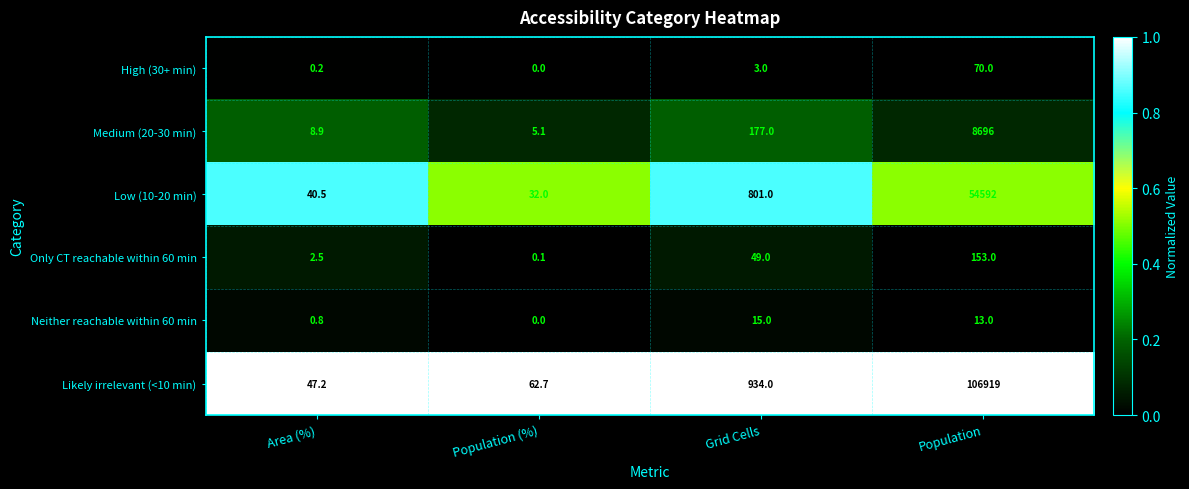

At Area (%), list the series in order from smallest to largest.

High (30+ min), Neither reachable within 60 min, Only CT reachable within 60 min, Medium (20-30 min), Low (10-20 min), Likely irrelevant (<10 min)